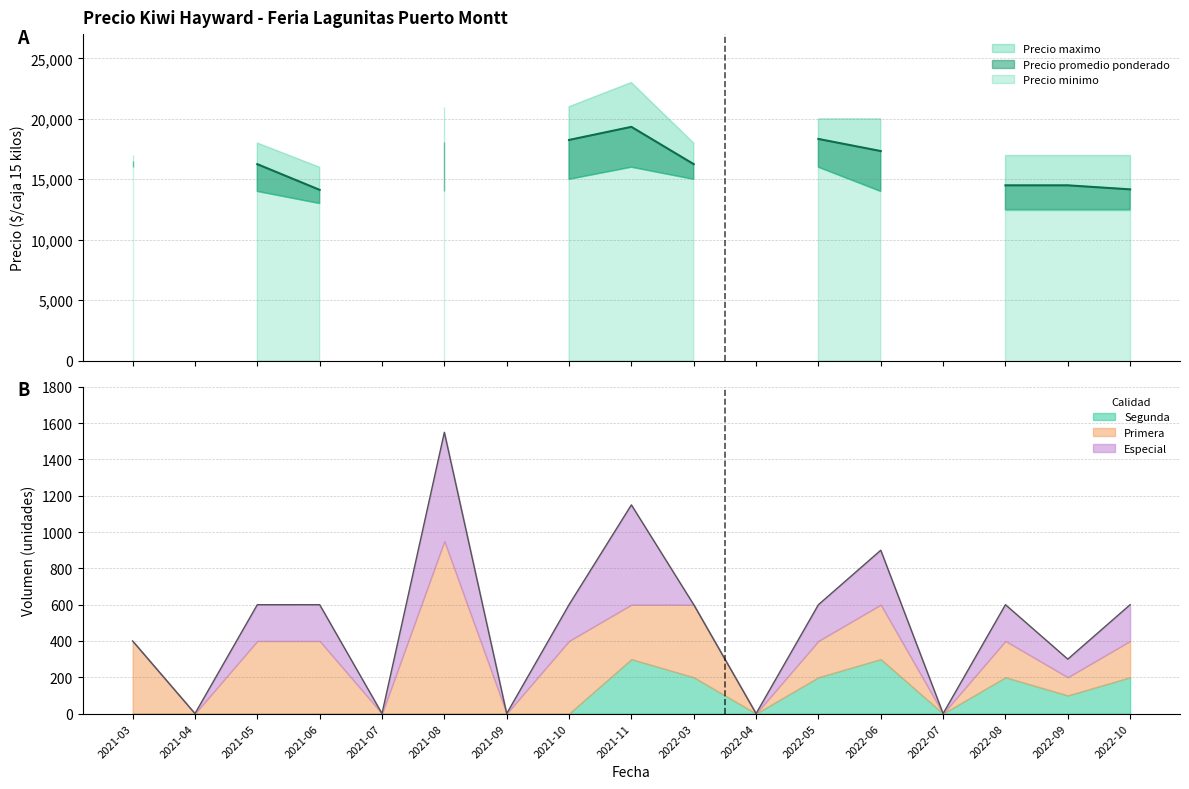

What are all the series names shown in the legend?

Precio maximo, Precio promedio ponderado, Precio minimo